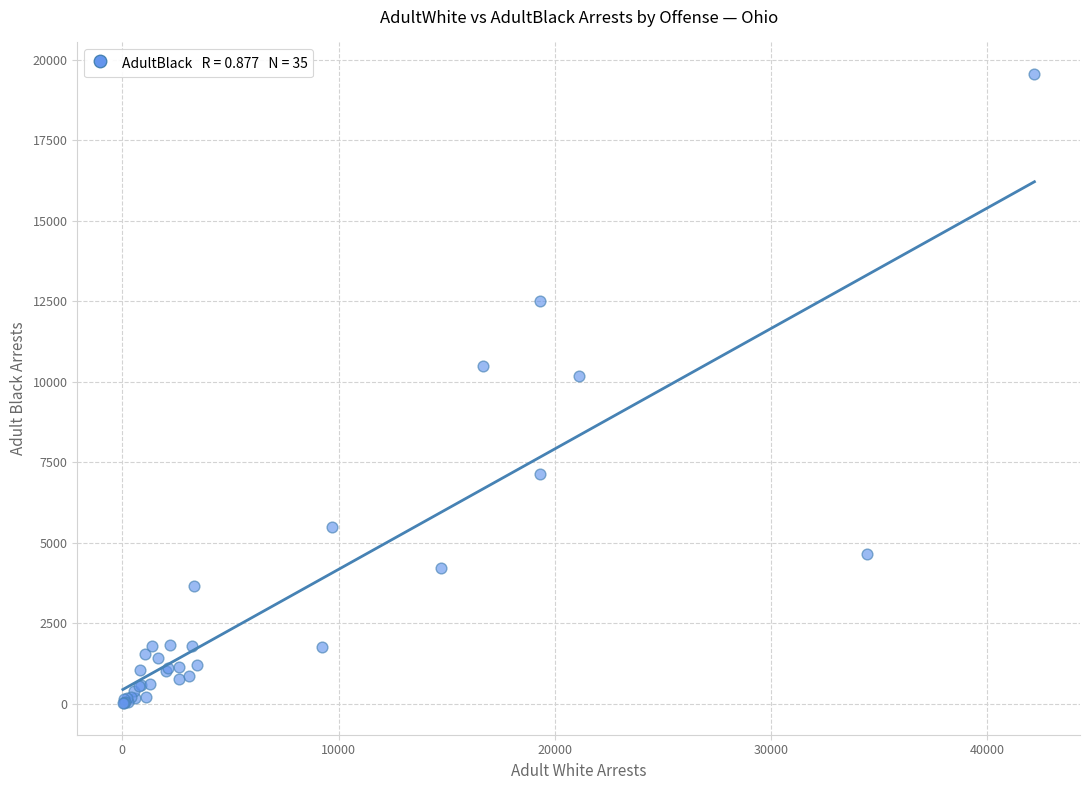

What Y value in the scatter plot is closest to 9789?

10185